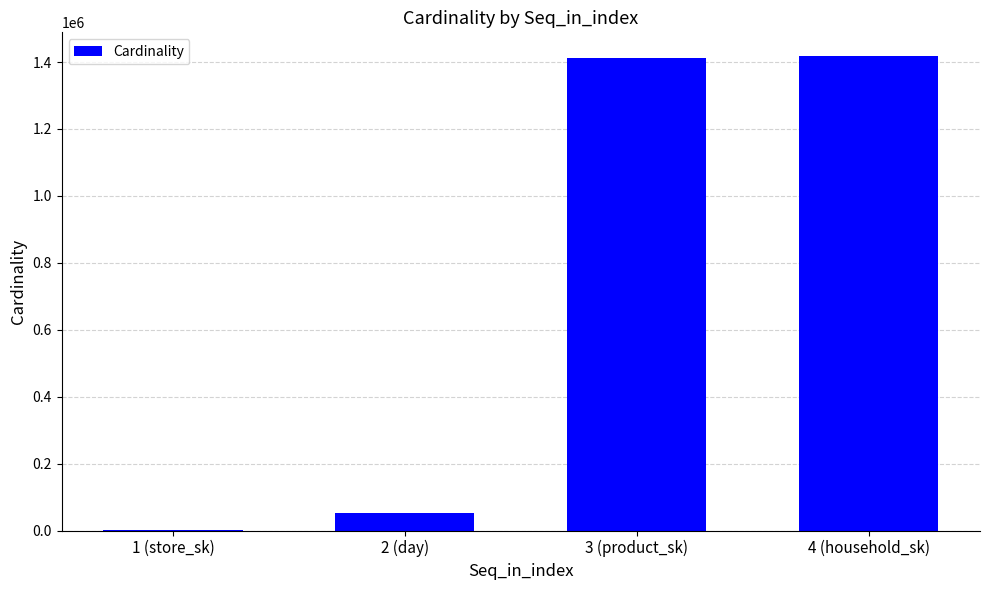

What is the ratio of the value at 4 (household_sk) to the value at 2 (day)?

26.9